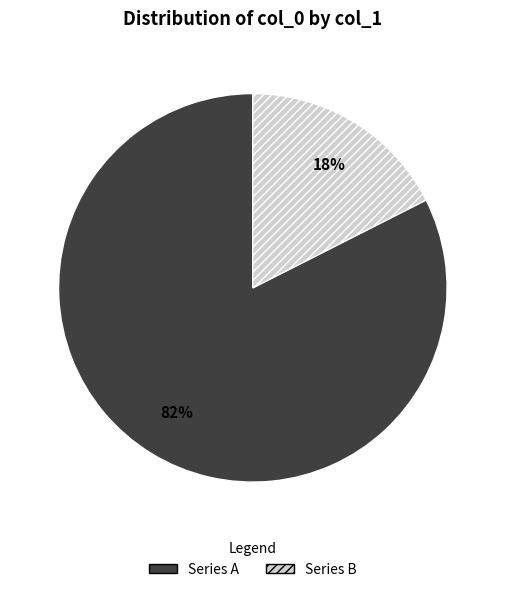

What is the largest slice in the pie chart?

Series A